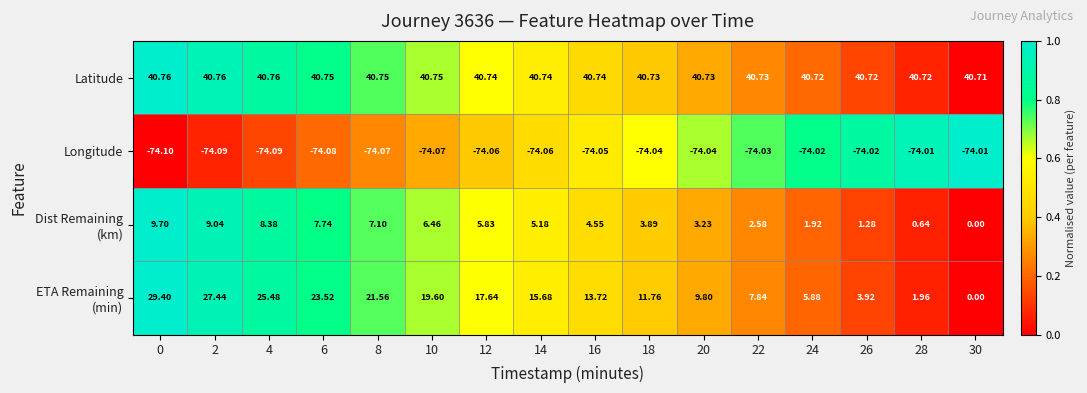

Which series has the largest total across all categories?

Latitude